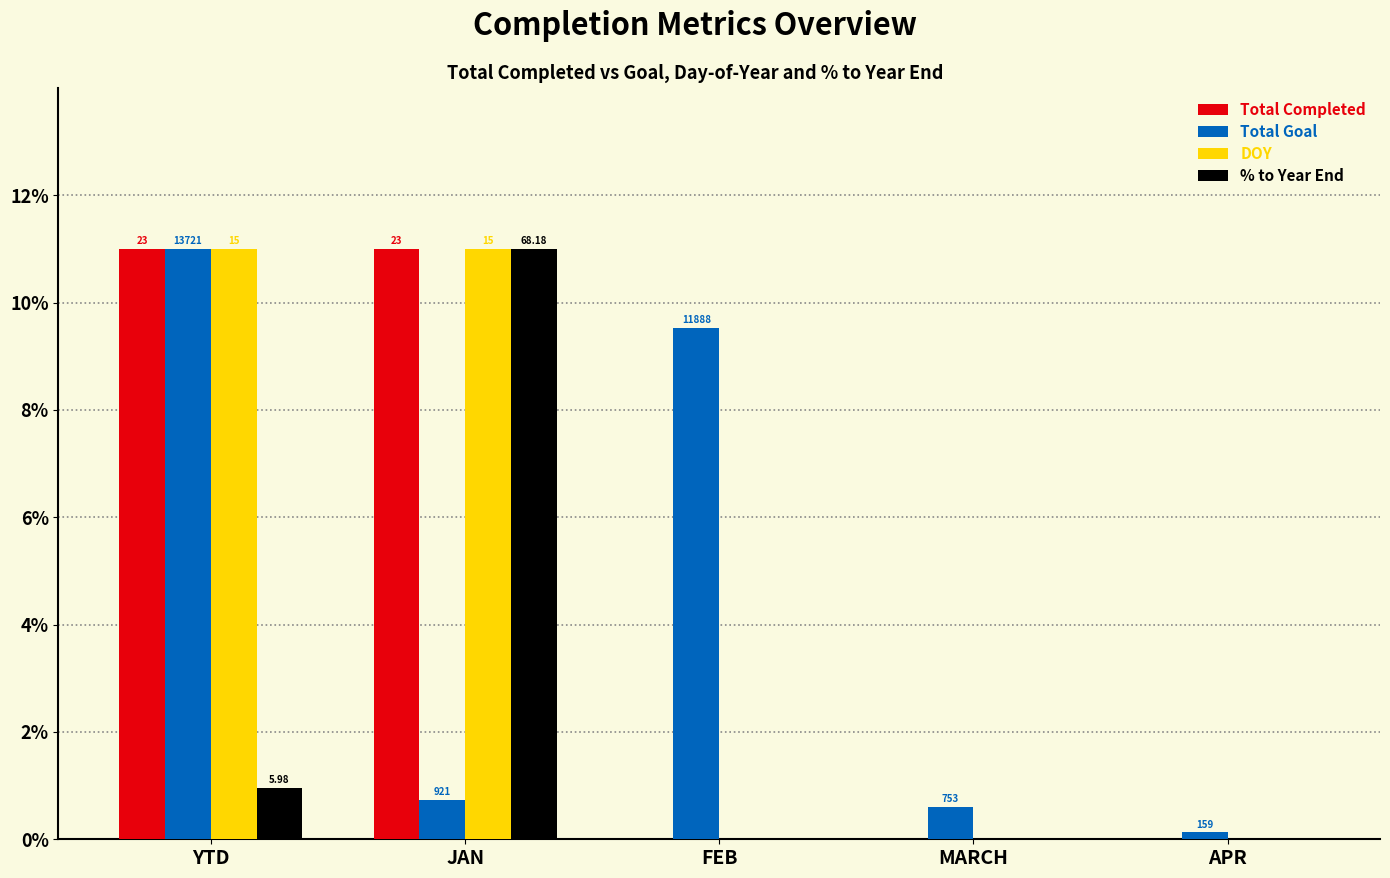

Which category has the lowest value in the % to Year End series?

FEB